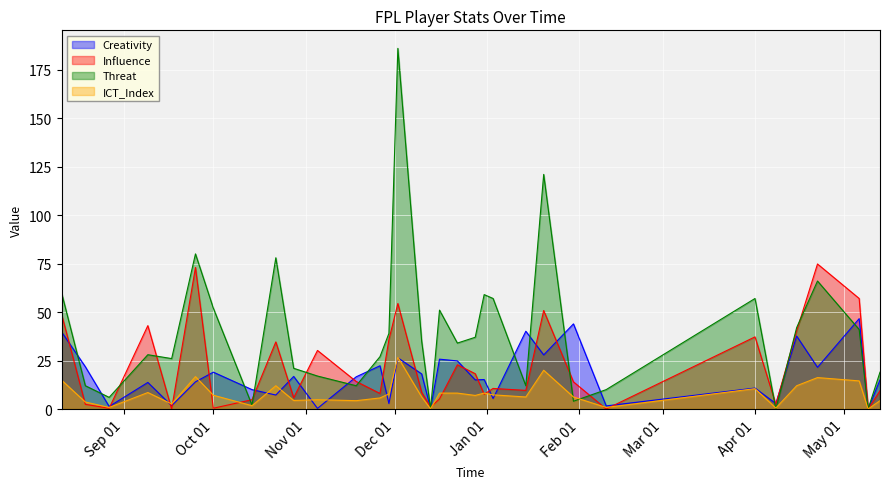

What is the difference between the second highest and second lowest values in the Threat series?

121.0